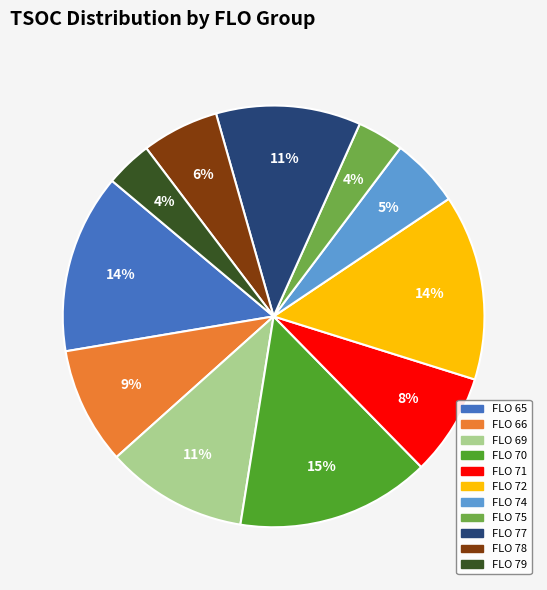

To the nearest percent, what is the difference between the largest and smallest slice percentages?

11%